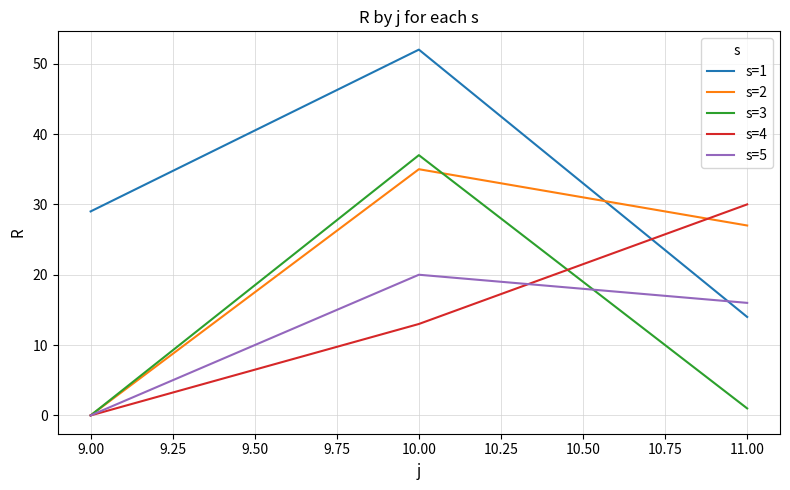

List the labels in order of s=5 value, smallest first.

9.00, 11.00, 10.00